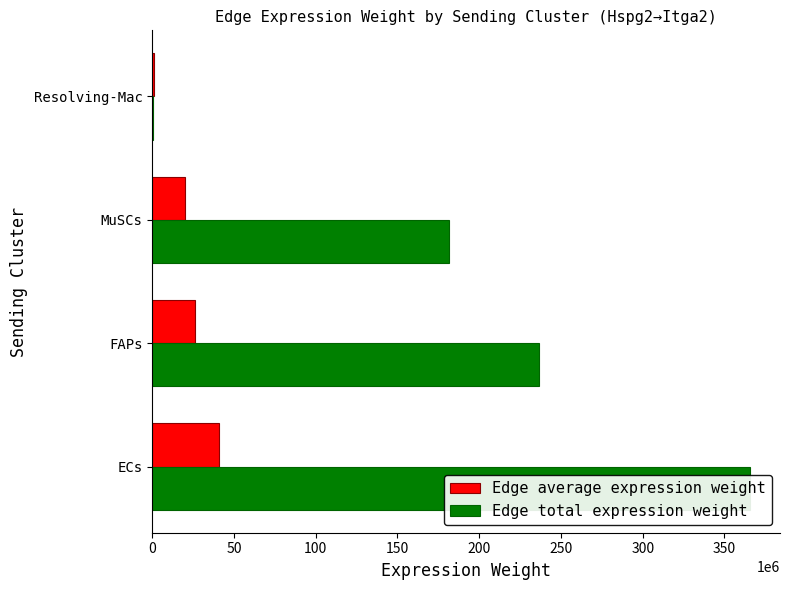

What are all the series names shown in the legend?

Edge average expression weight, Edge total expression weight